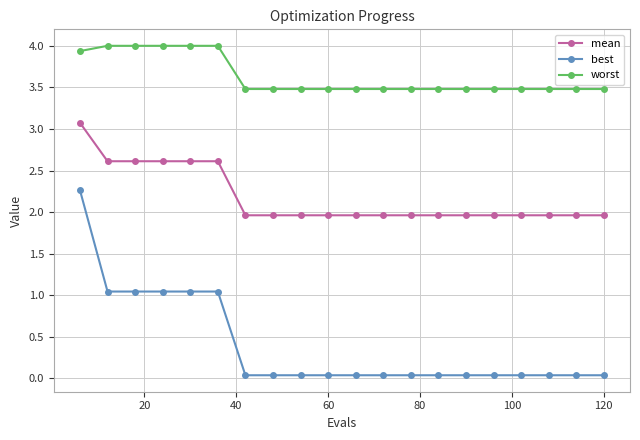

How many data points does each series have?

20